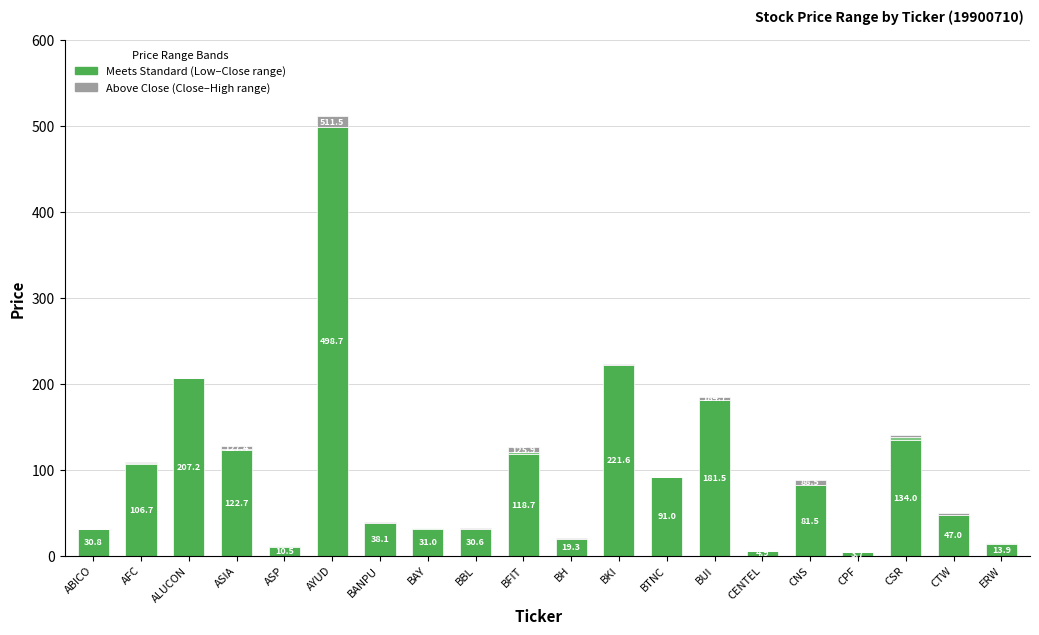

At which category is the sum across all series the highest?

AYUD